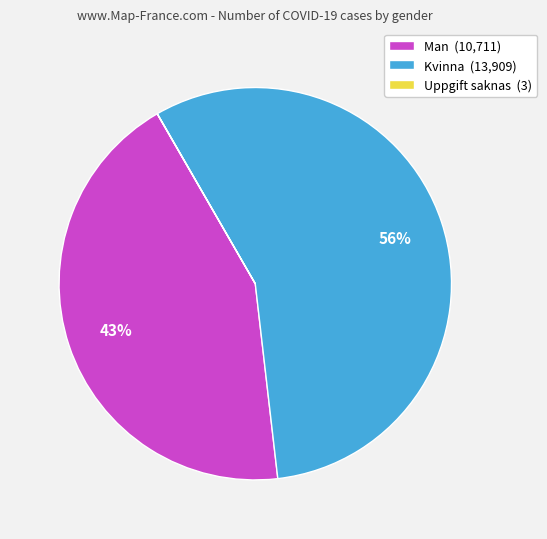

What percentage is the Man (10,711) slice, to the nearest percent?

43%